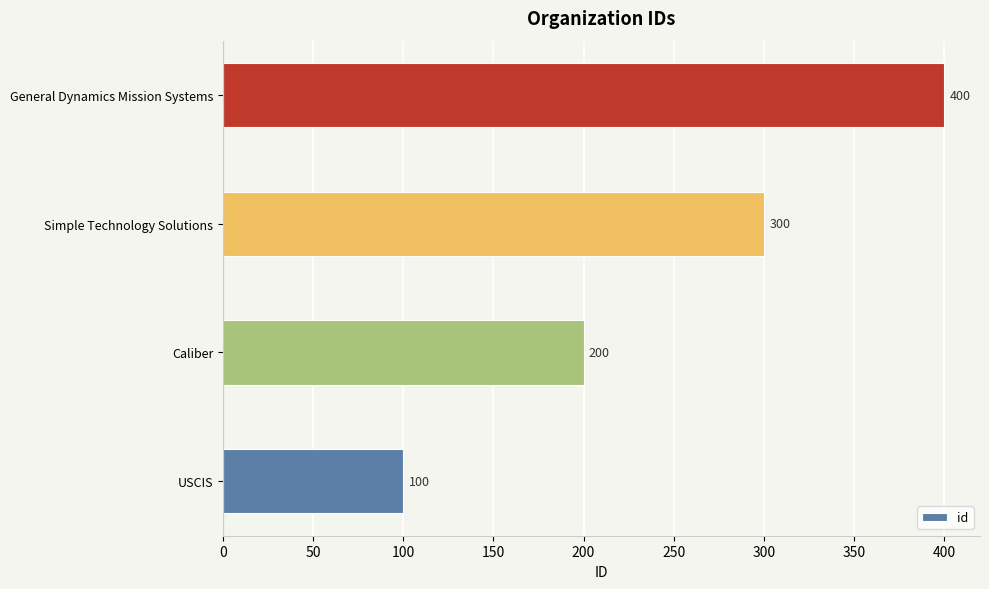

What is the smallest value displayed?

100